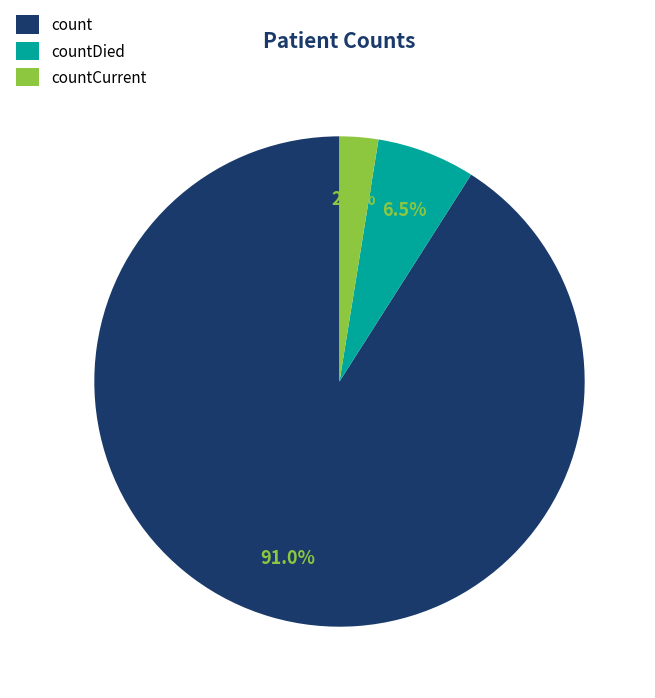

What percentage do countDied and countCurrent together represent?

9.0%